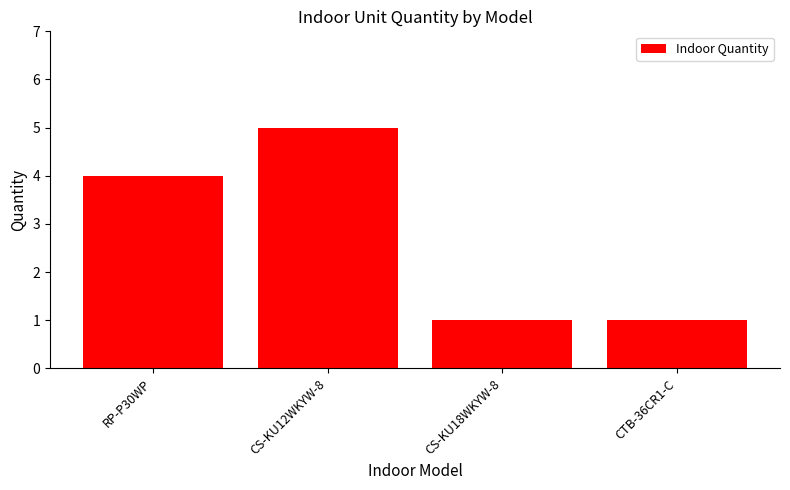

Which has a higher value, CS-KU18WKYW-8 or CS-KU12WKYW-8?

CS-KU12WKYW-8